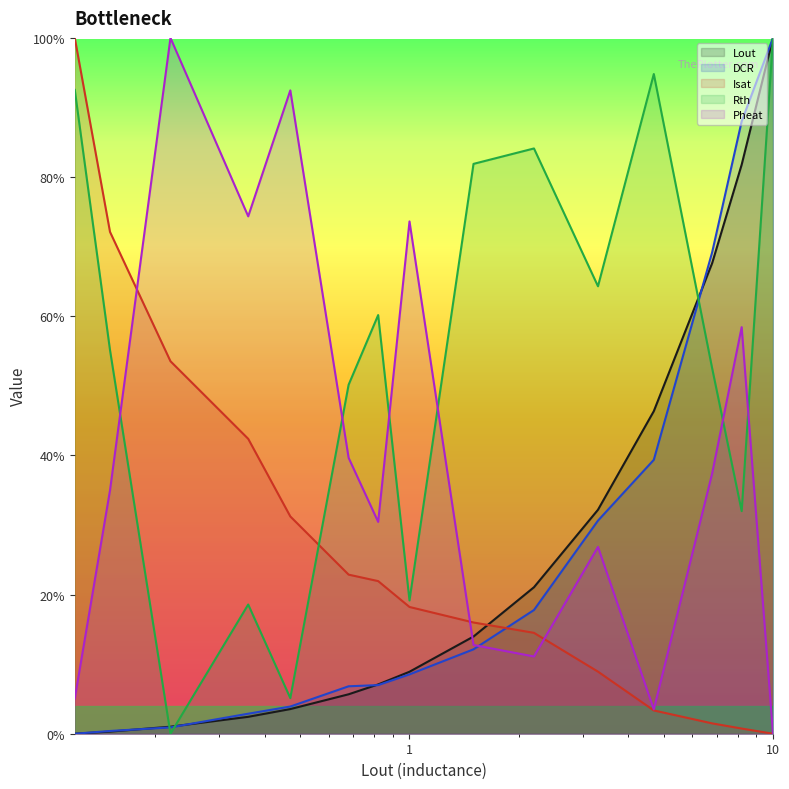

Which has a higher value, 10.0 or 0.12?

10.0